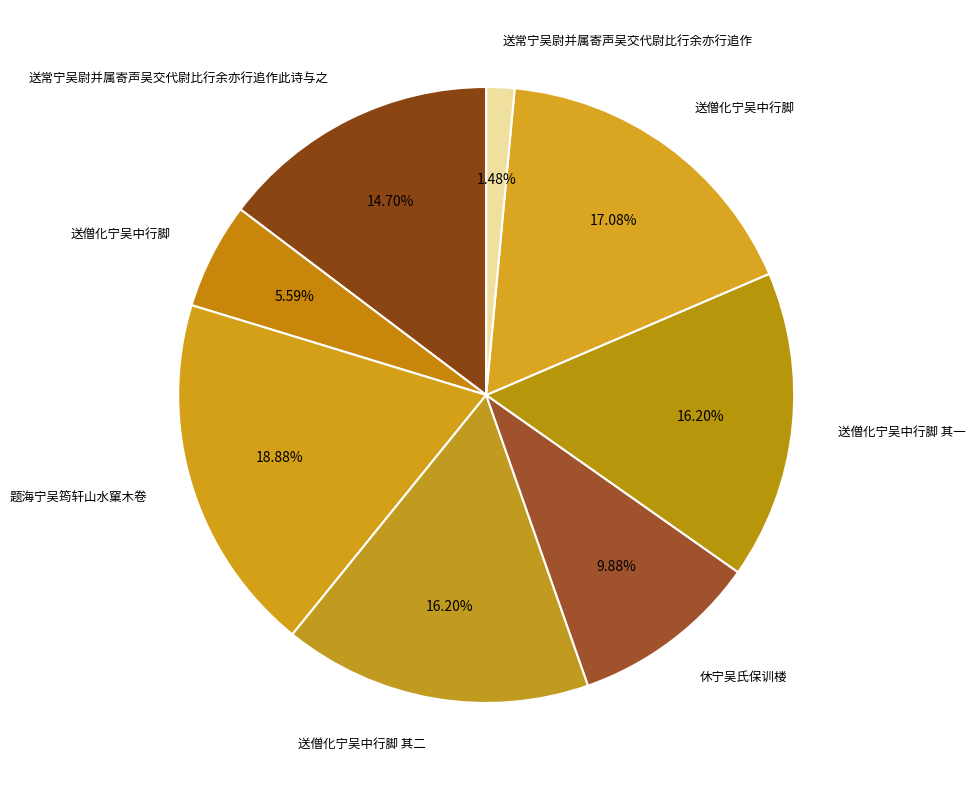

Which slice is the smallest?

送常宁吴尉并属寄声吴交代尉比行余亦行追作